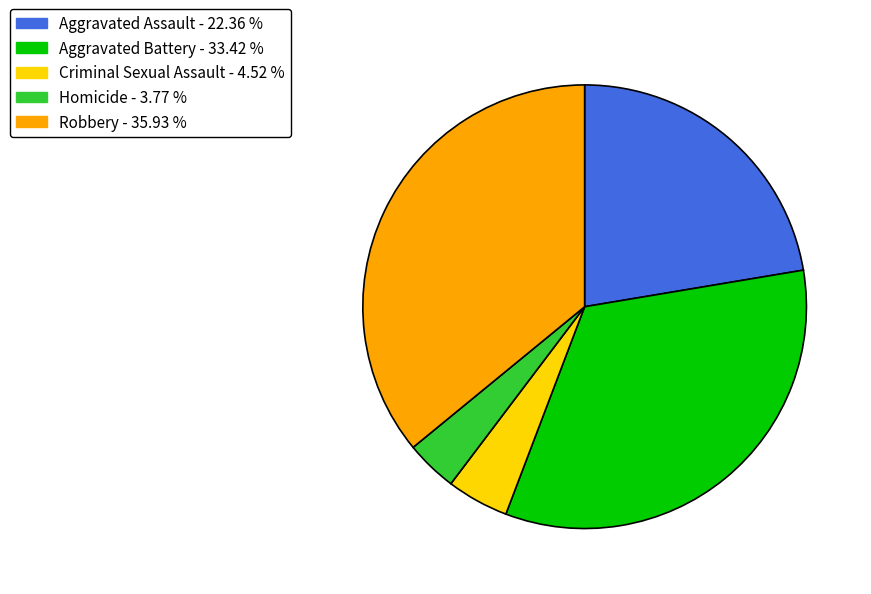

How many segments does this pie chart have?

5